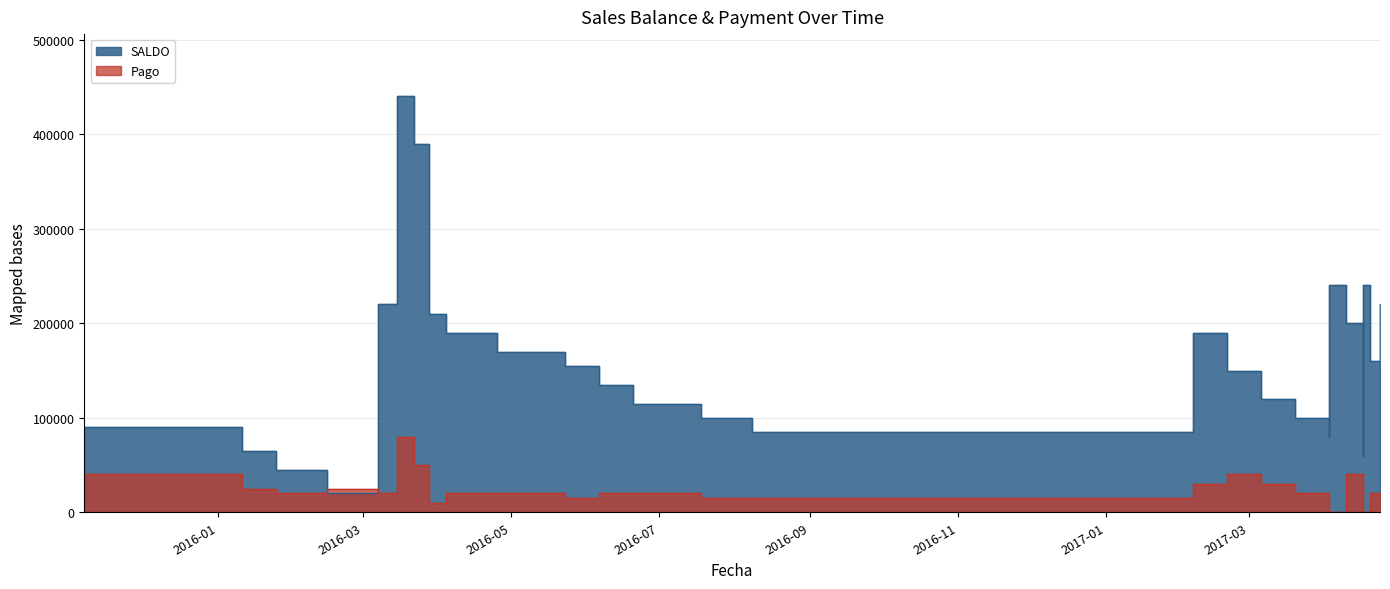

At which category is the sum across all series the highest?

2016-03-15